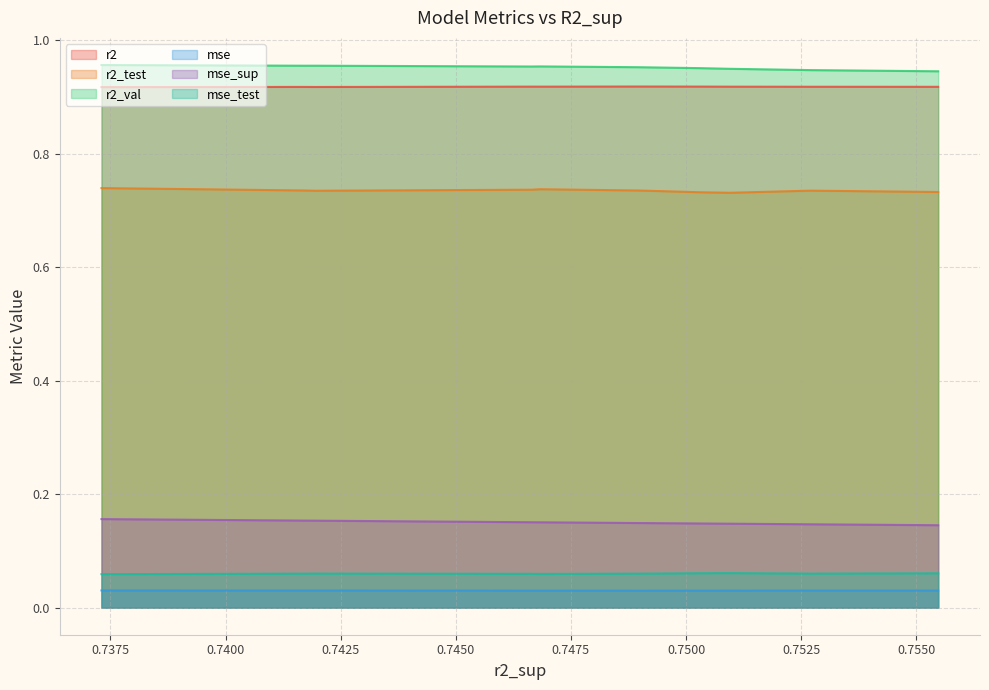

True or false: mse and mse_test intersect in this chart.

False